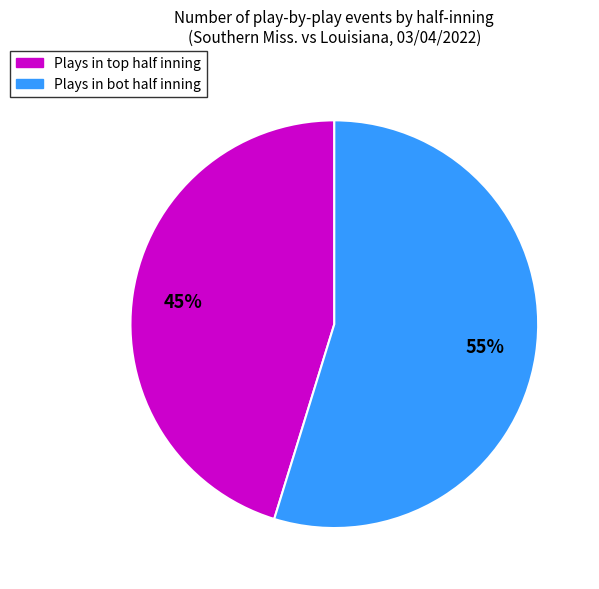

To the nearest percent, what is the difference between the largest and smallest slice percentages?

10%